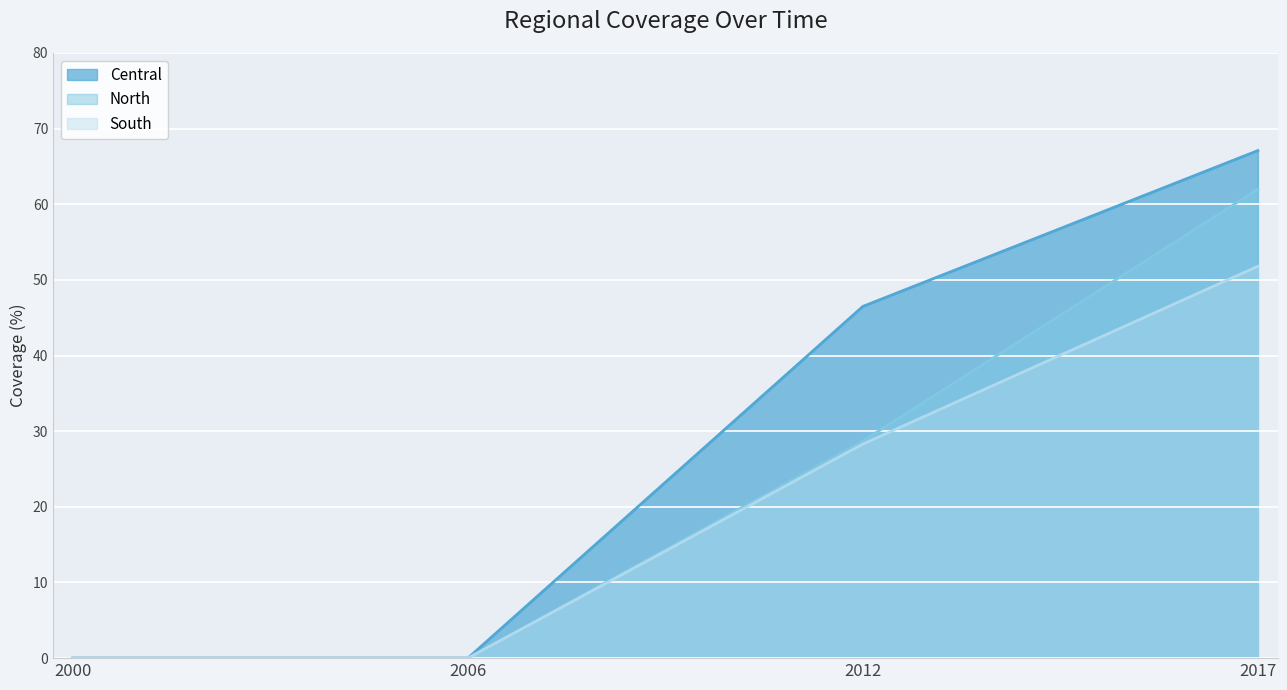

At how many categories does at least one series exceed 7?

2